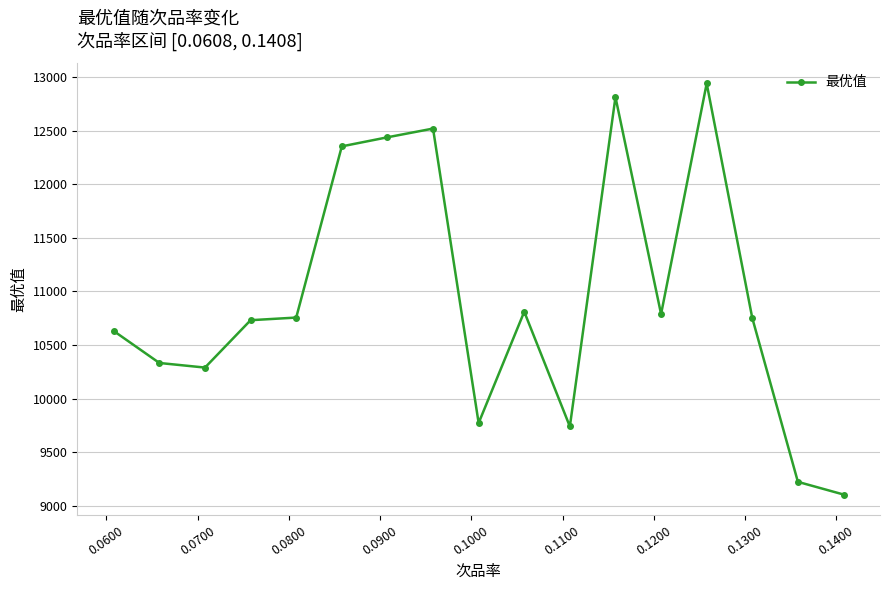

True or false: the data has more than 2 interior local peaks.

True